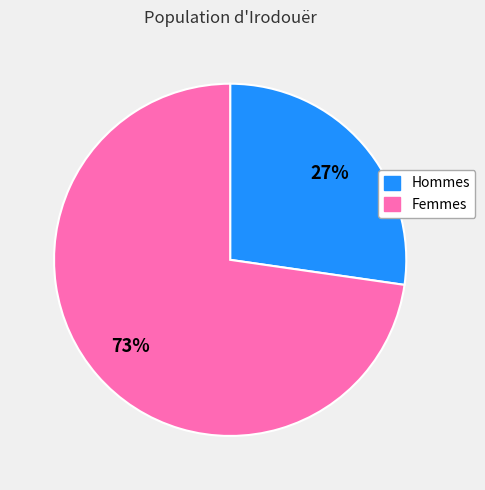

True or false: Hommes accounts for 27% of the total.

True